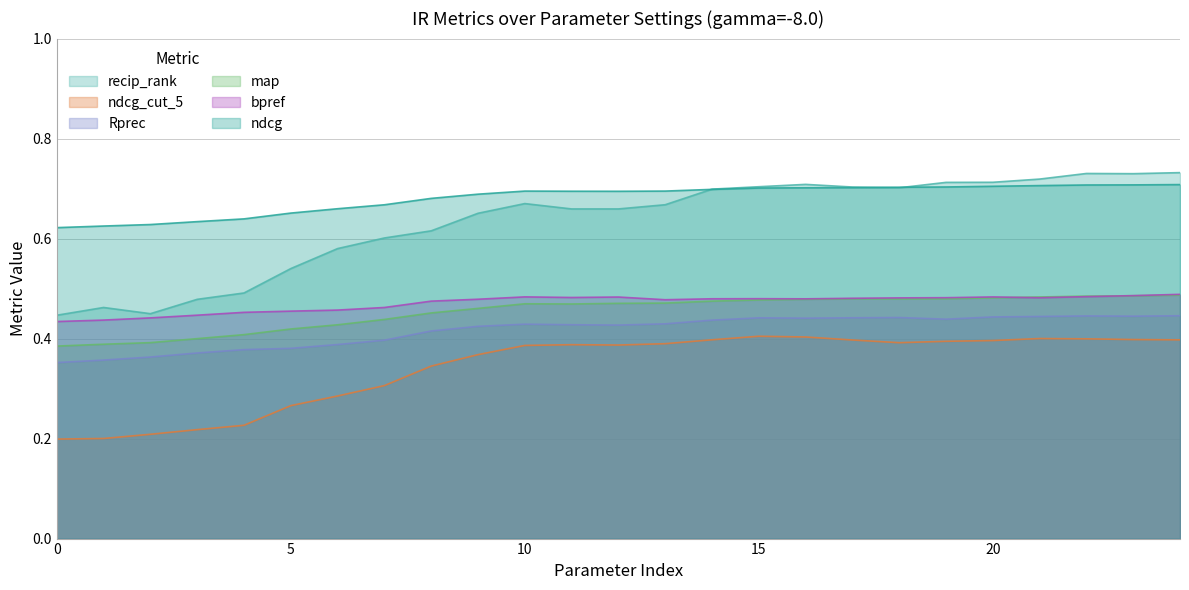

Rank the series by their maximum value, from highest to lowest.

recip_rank, ndcg, bpref, map, Rprec, ndcg_cut_5